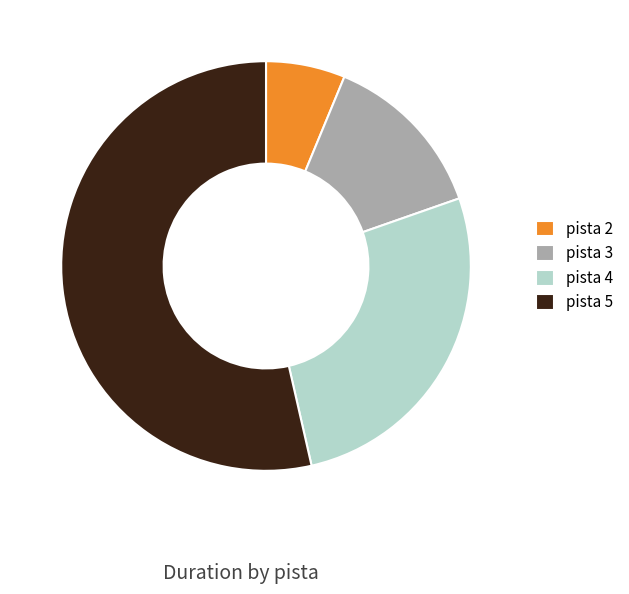

Which has a higher value, pista 2 or pista 3?

pista 3